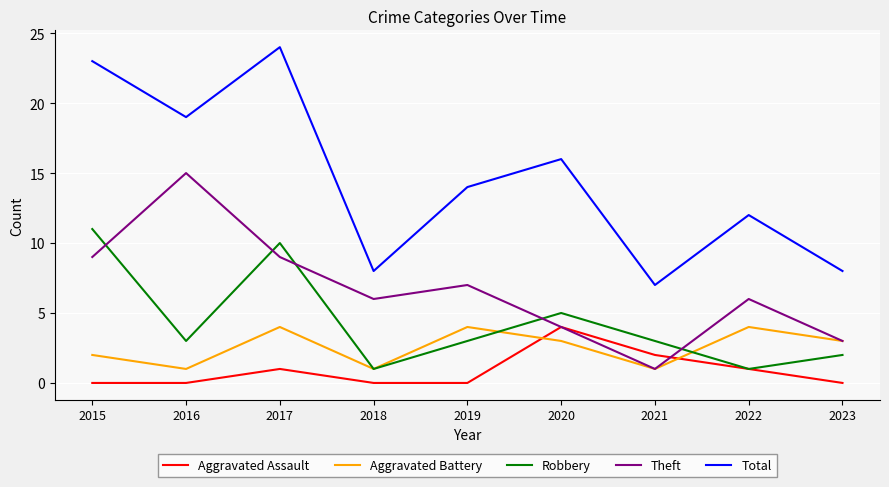

Between 2017 and 2021, which series saw the biggest shift?

Total